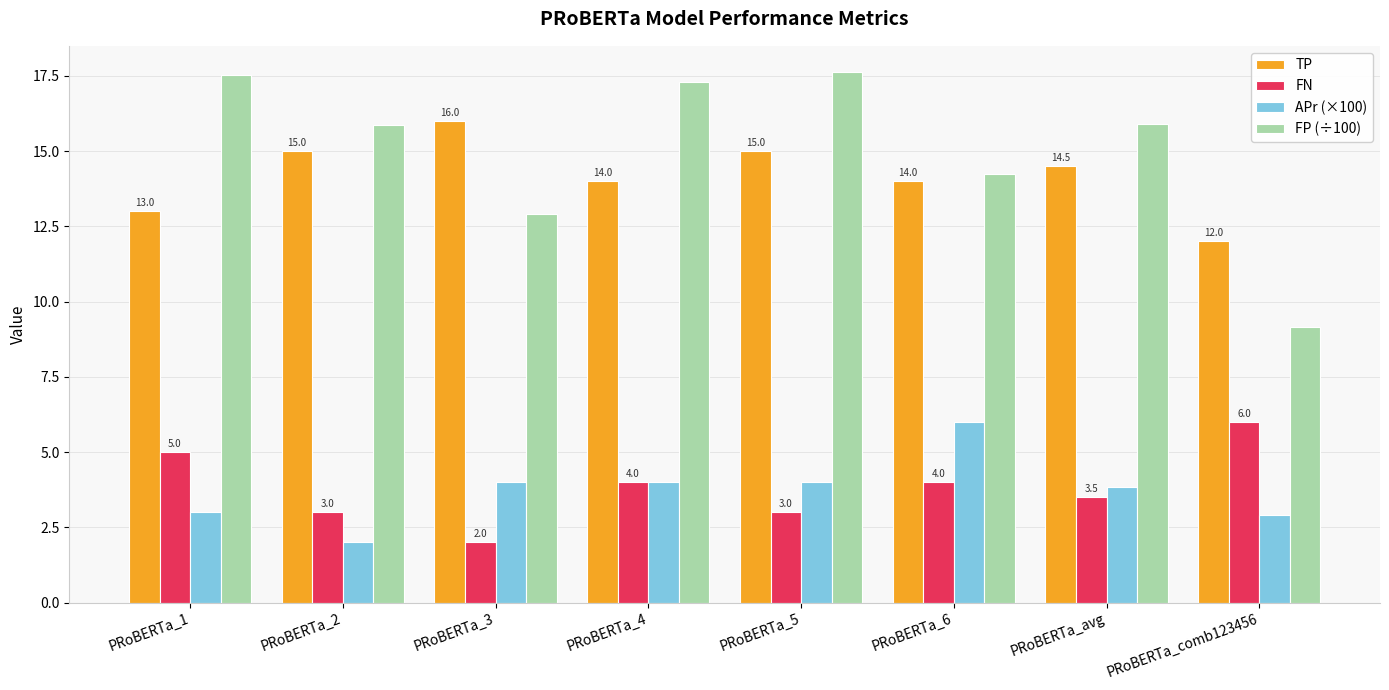

What is the spread (max minus min) of values at PRoBERTa_2?

13.9